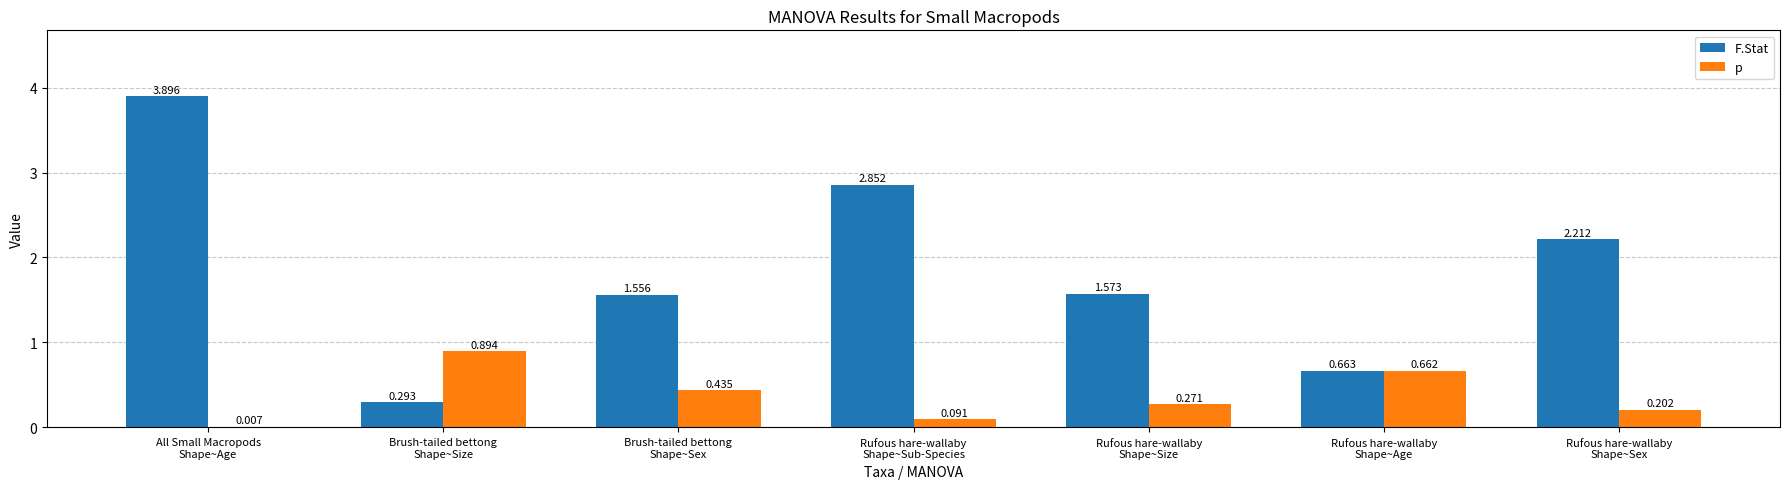

Which series has the largest total across all categories?

F.Stat